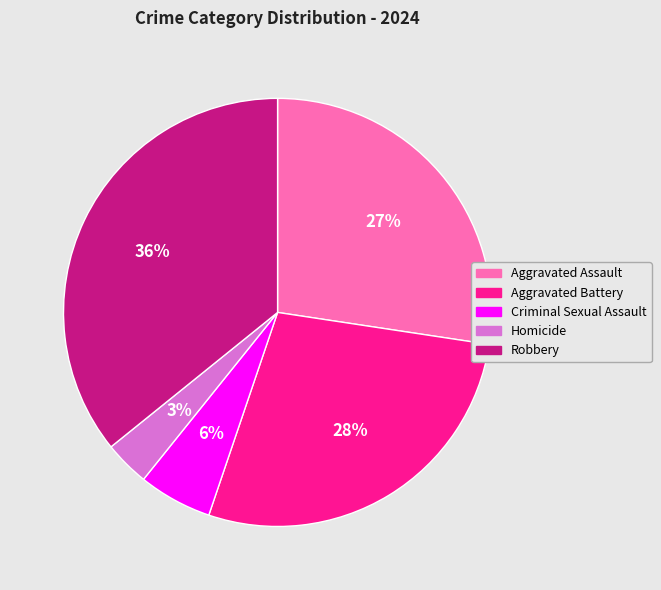

Does Aggravated Battery represent more than half of the total?

No